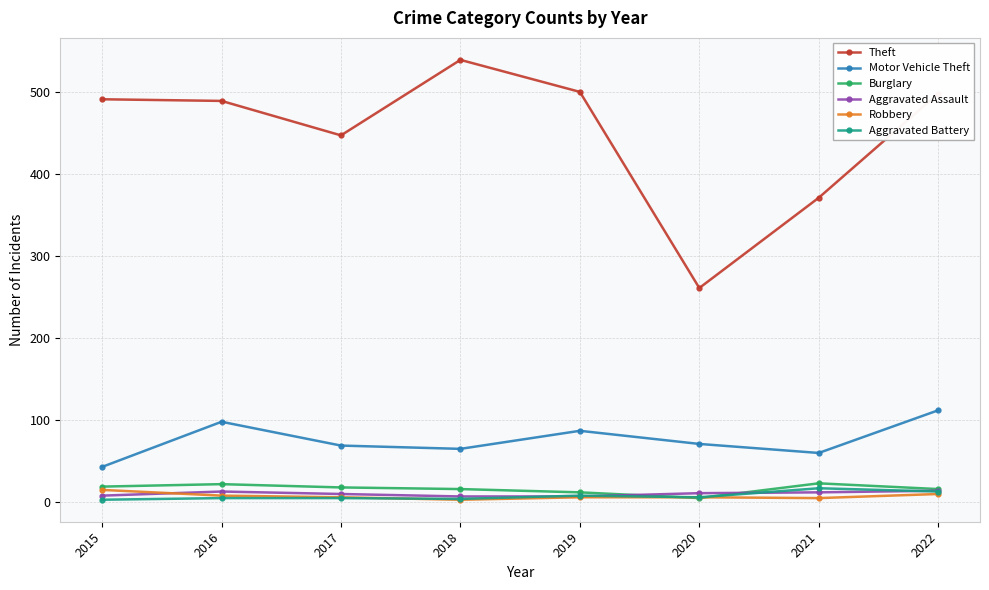

How many data points in Theft are less than 491?

4